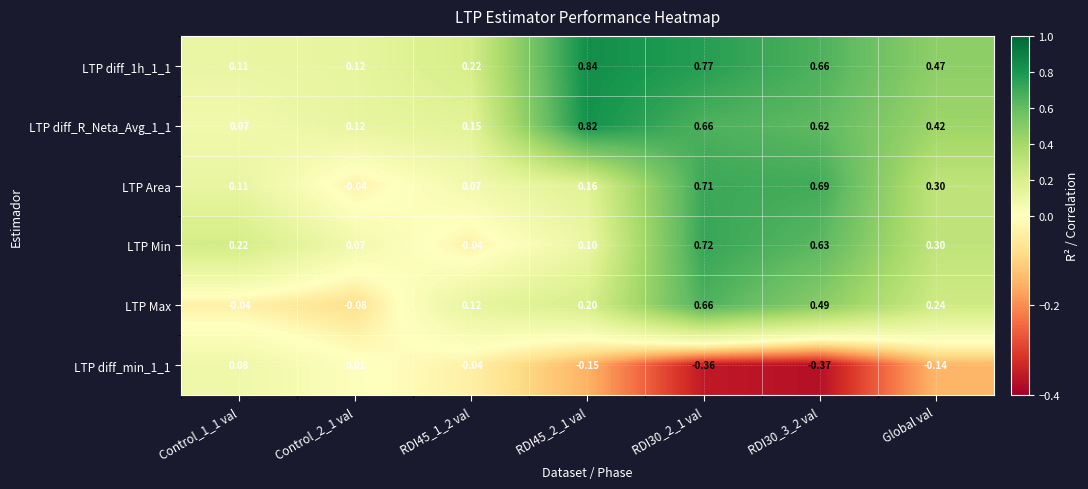

How many values in LTP Area are below zero?

1